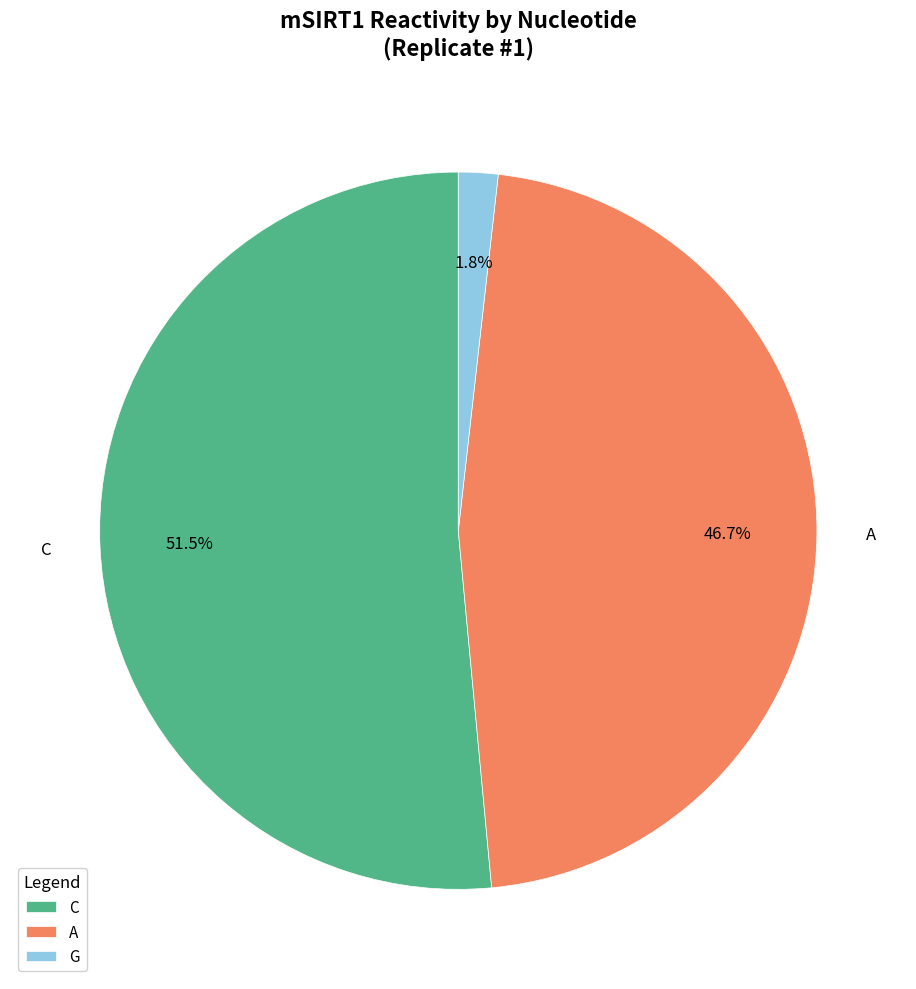

Count the number of slices in the pie.

3